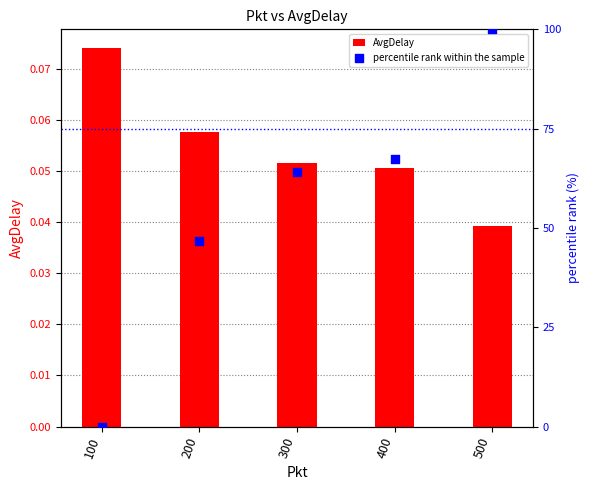

Which series has the largest total across all categories?

percentile rank within the sample